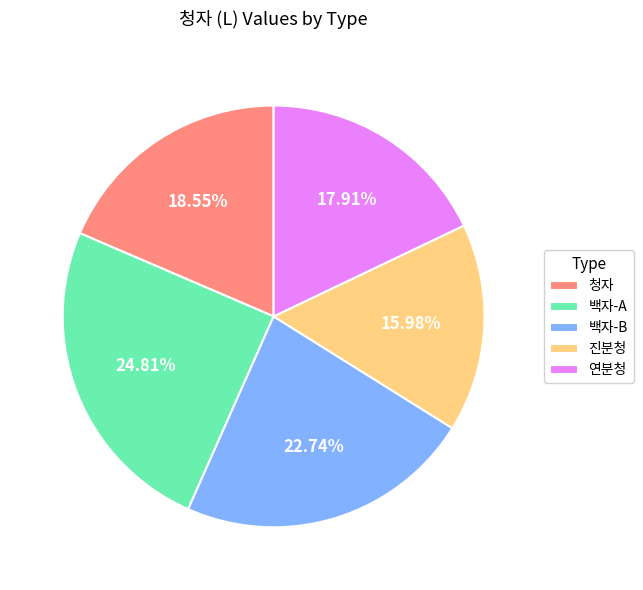

How many segments does this pie chart have?

5